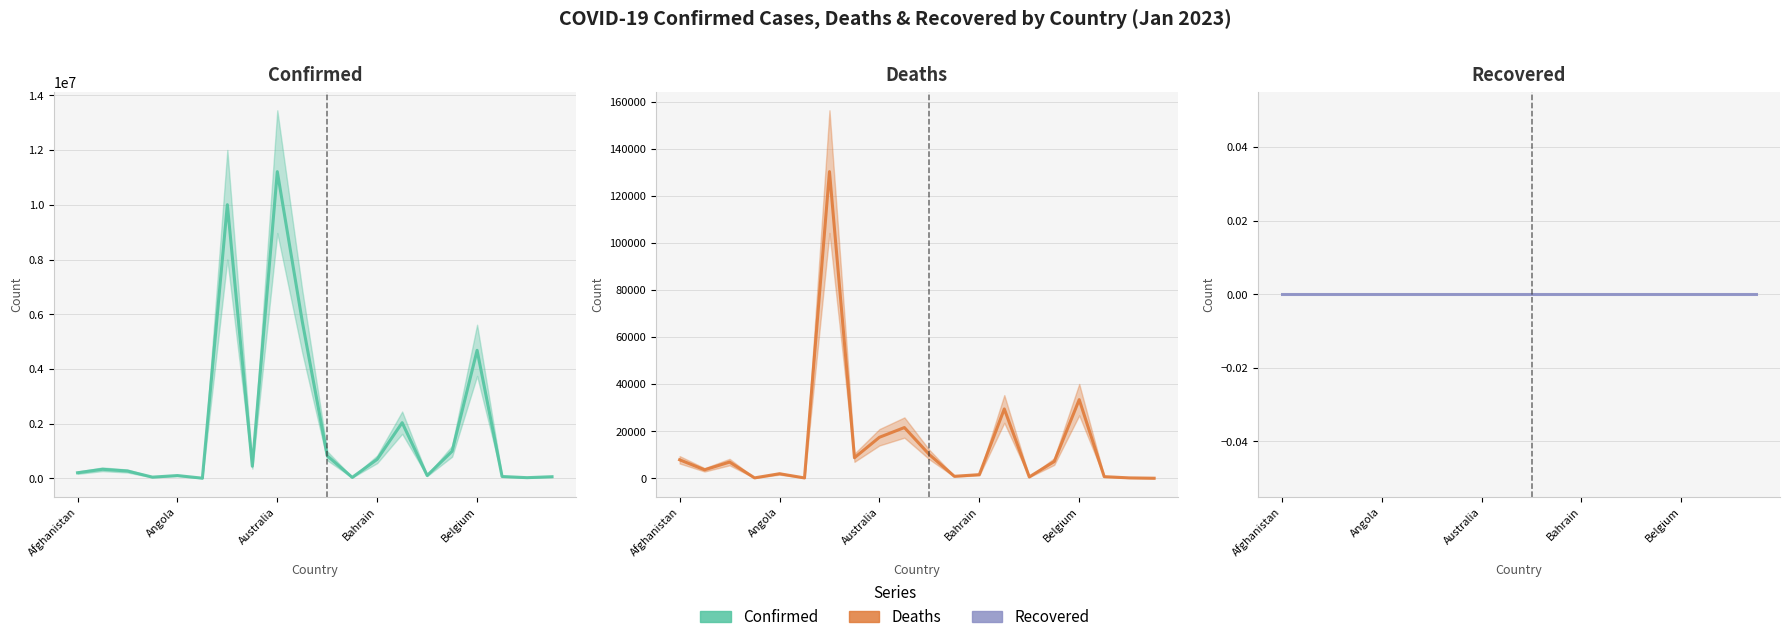

What is the difference between the second highest and minimum values in the Confirmed series?

9995573